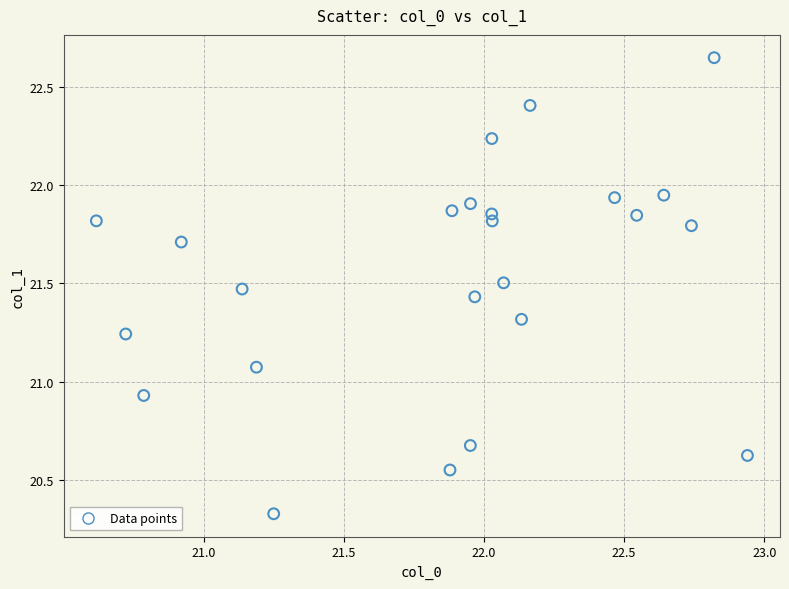

What is the range of X values (max minus min)?

2.3